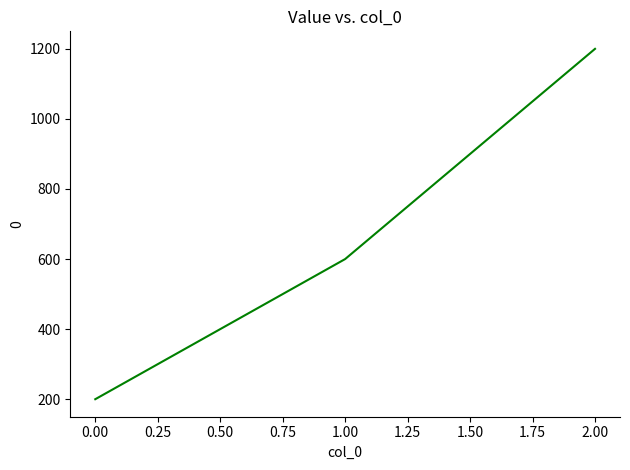

What is the maximum value shown in the chart?

1200